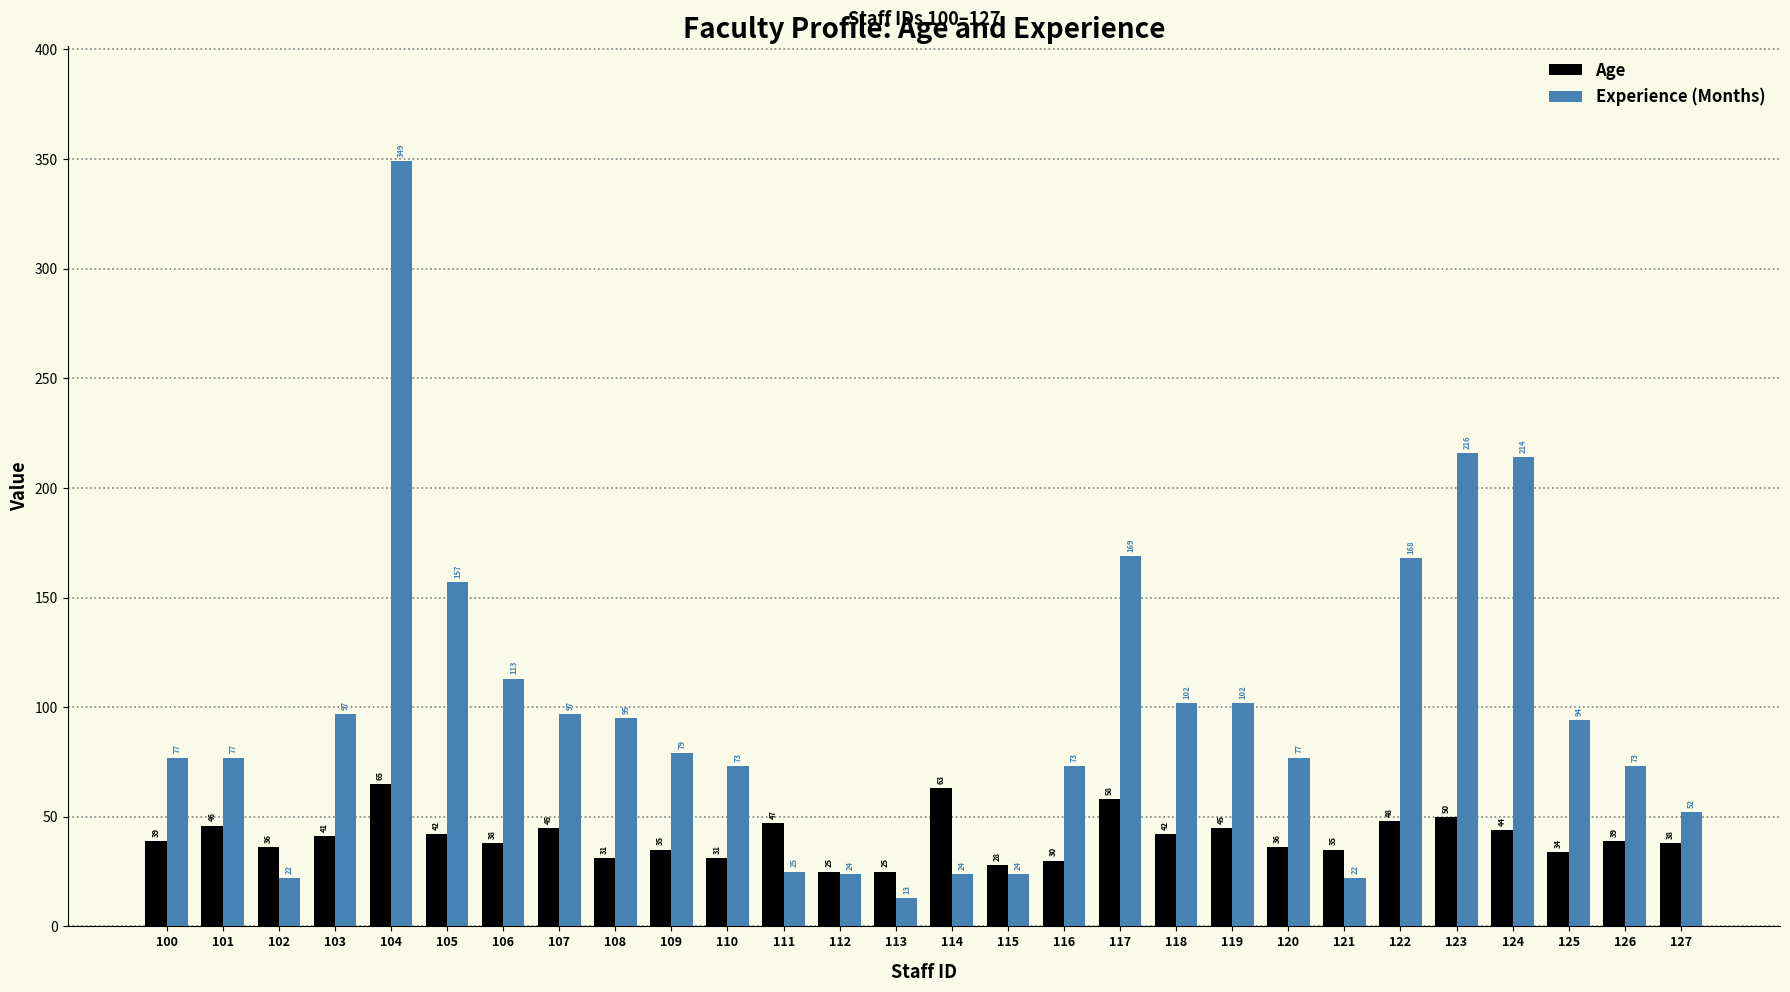

What is the minimum value shown in the chart?

13